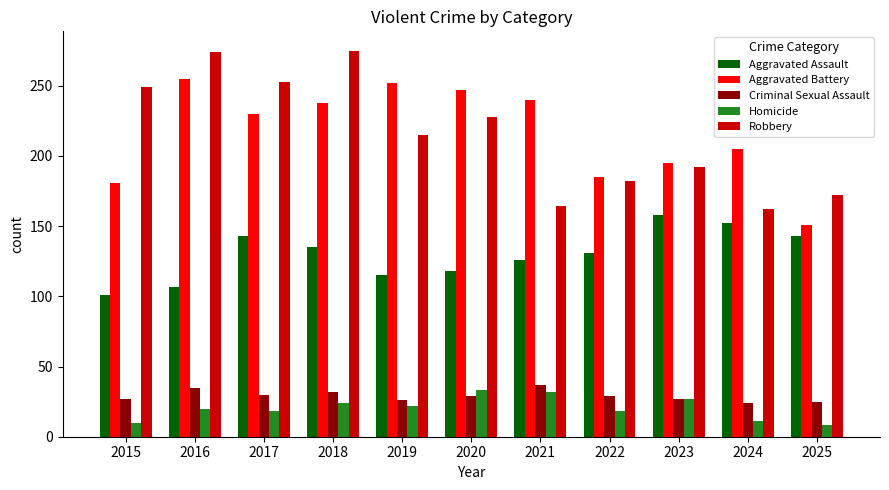

Where does the Aggravated Assault series first go above 131?

2017